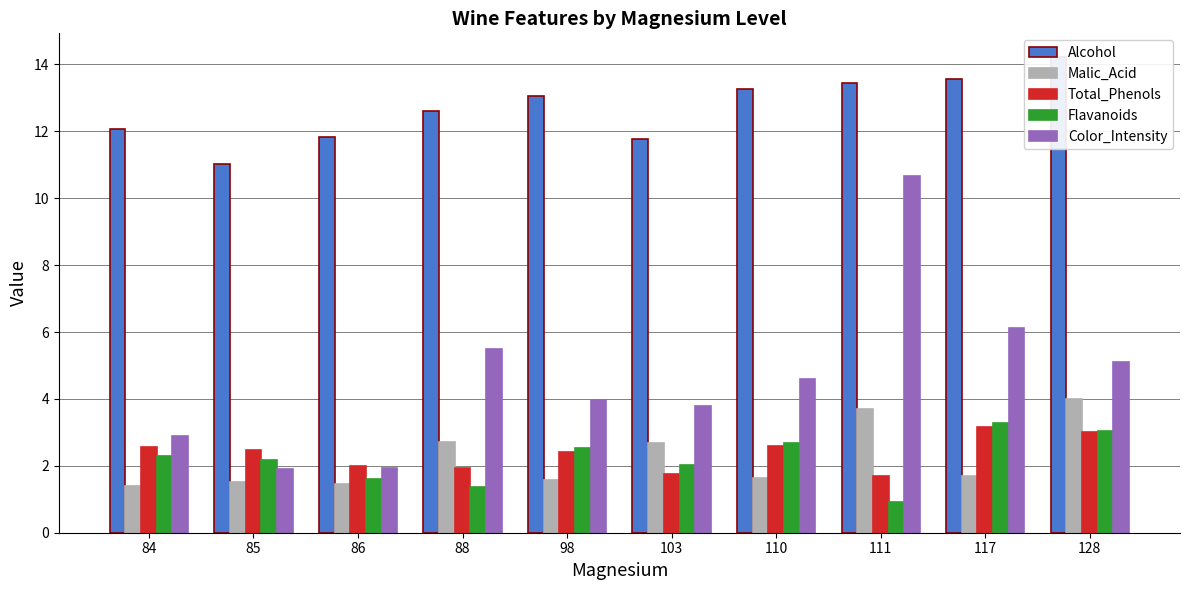

Between 84 and 117, which series saw the biggest shift?

Color_Intensity